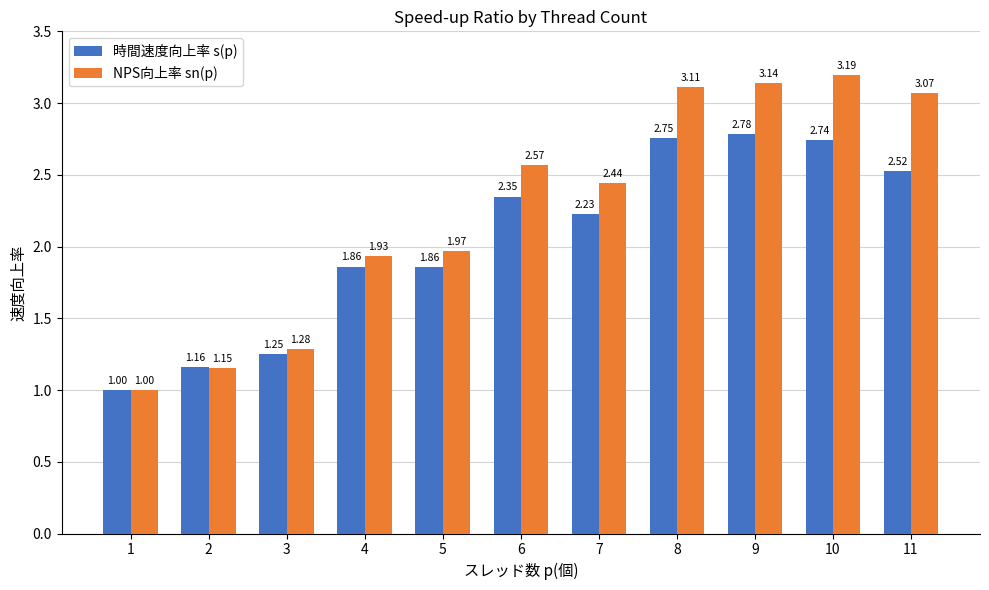

What is the sum of the NPS向上率 sn(p) values at 9 and 2?

4.3